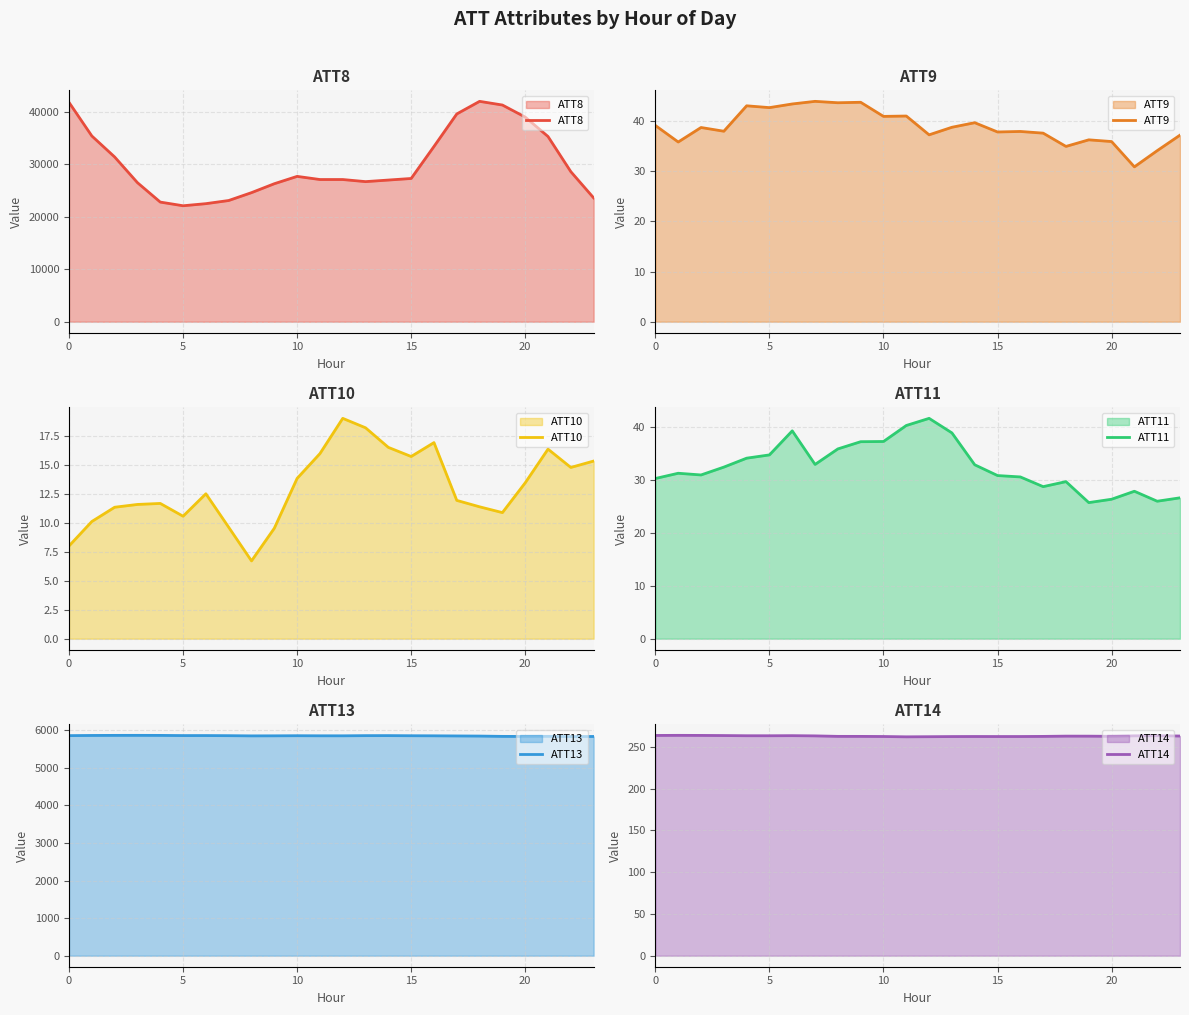

What is the difference between the maximum and second lowest values in the ATT9 series?

9.8